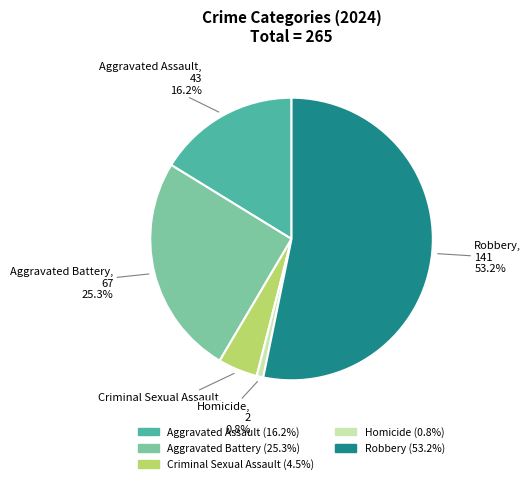

Approximately how many times larger is the value at Aggravated Battery compared to Homicide?

33.5